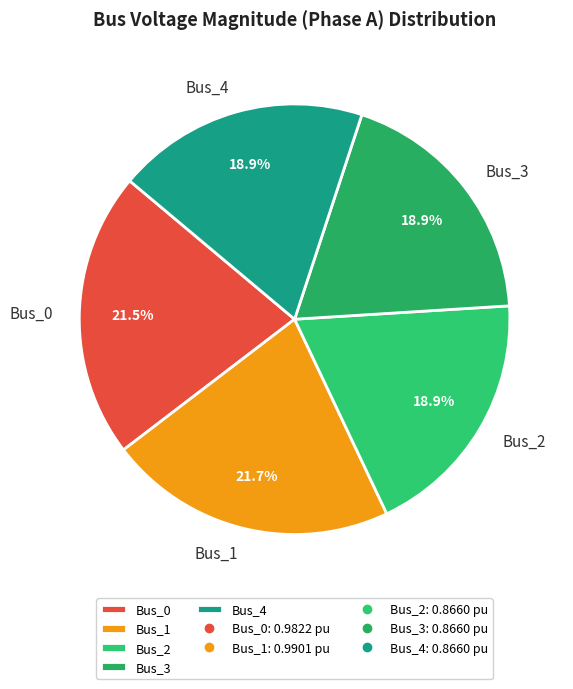

Combined, do Bus_2 and Bus_1 account for over 50%?

No